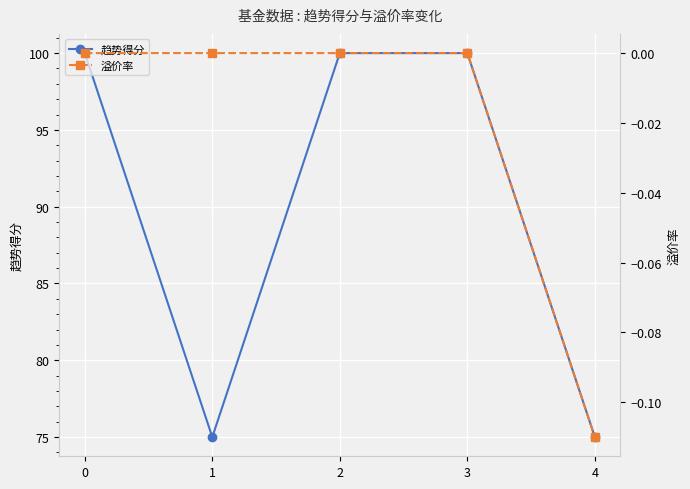

What is the spread (max minus min) of values at 0?

100.0